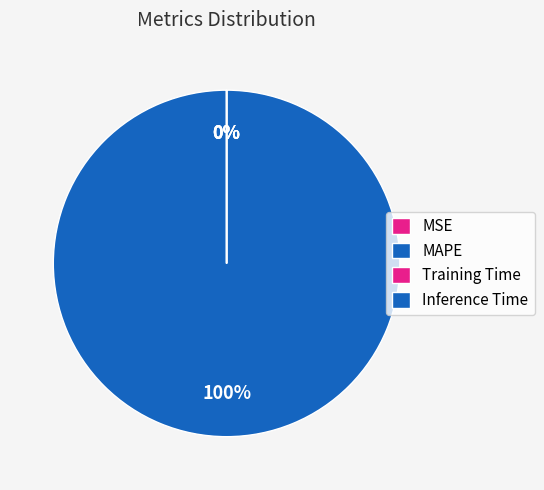

Count the number of slices in the pie.

4